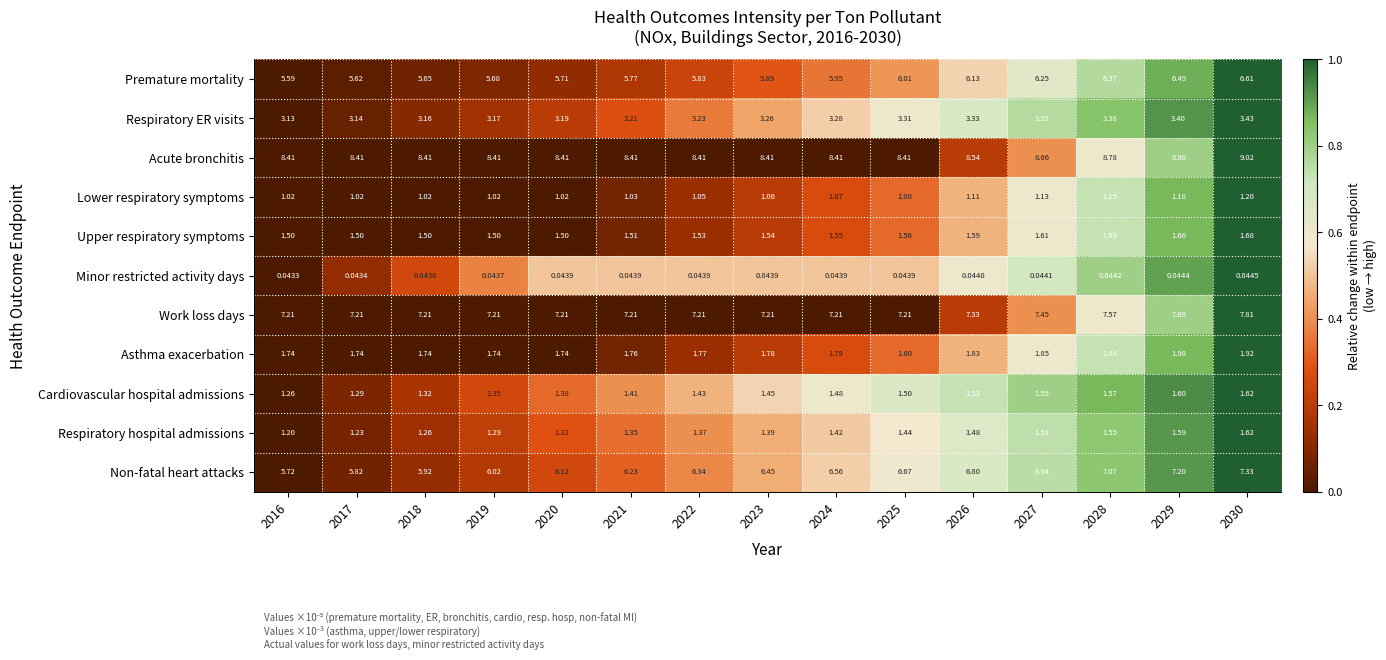

Rank the series at 2016 from highest to lowest value.

Acute bronchitis, Work loss days, Non-fatal heart attacks, Premature mortality, Respiratory ER visits, Asthma exacerbation, Upper respiratory symptoms, Cardiovascular hospital admissions, Respiratory hospital admissions, Lower respiratory symptoms, Minor restricted activity days